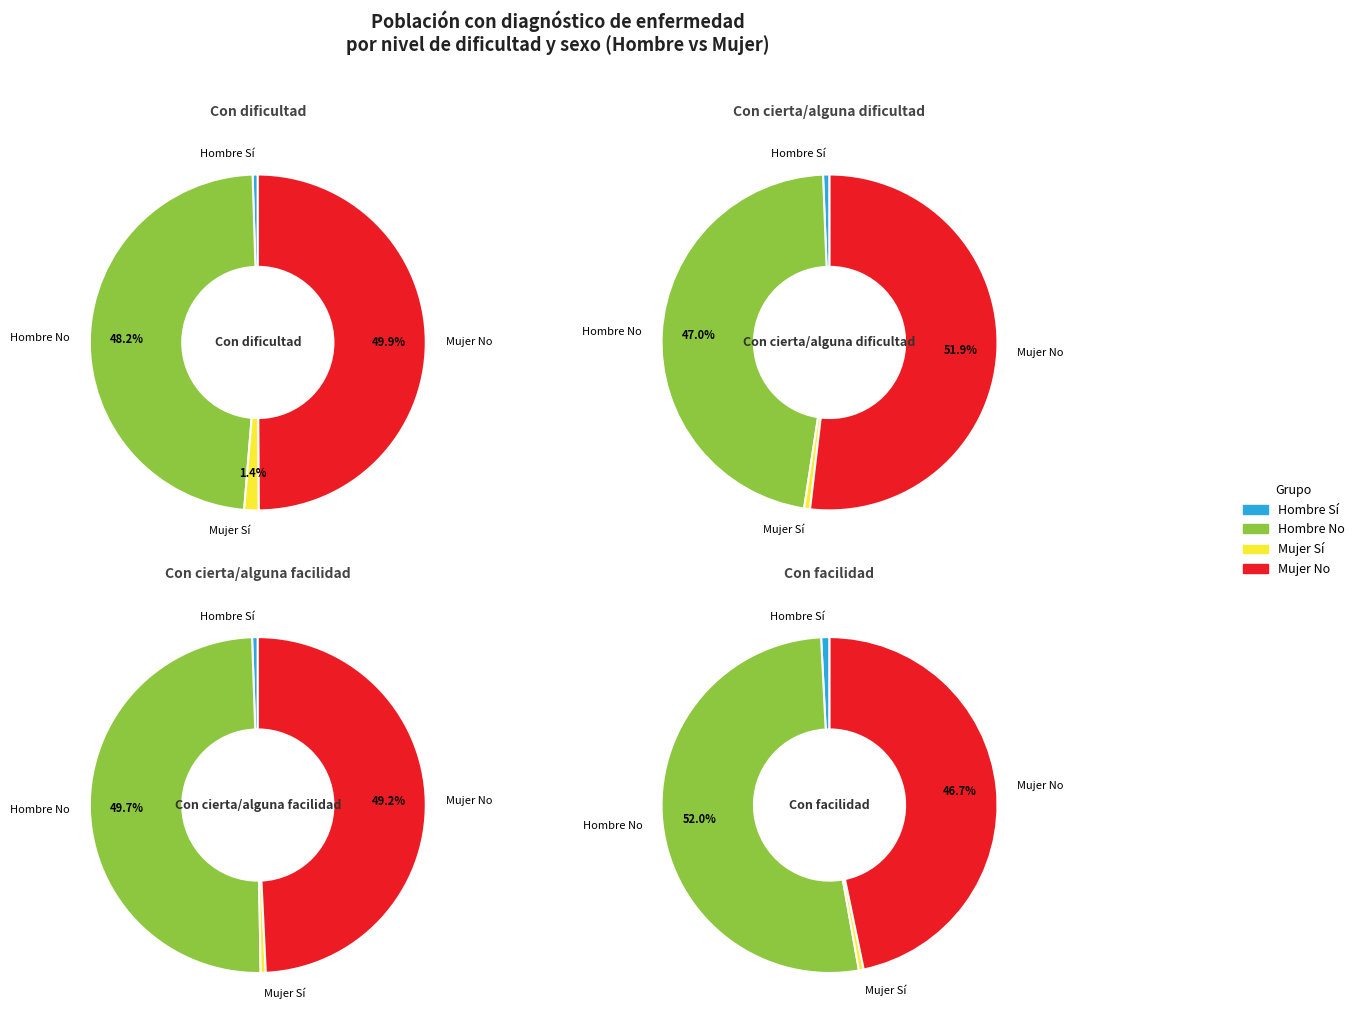

Do Con cierta/alguna facilidad and Con facilidad together represent more than half of the pie?

No